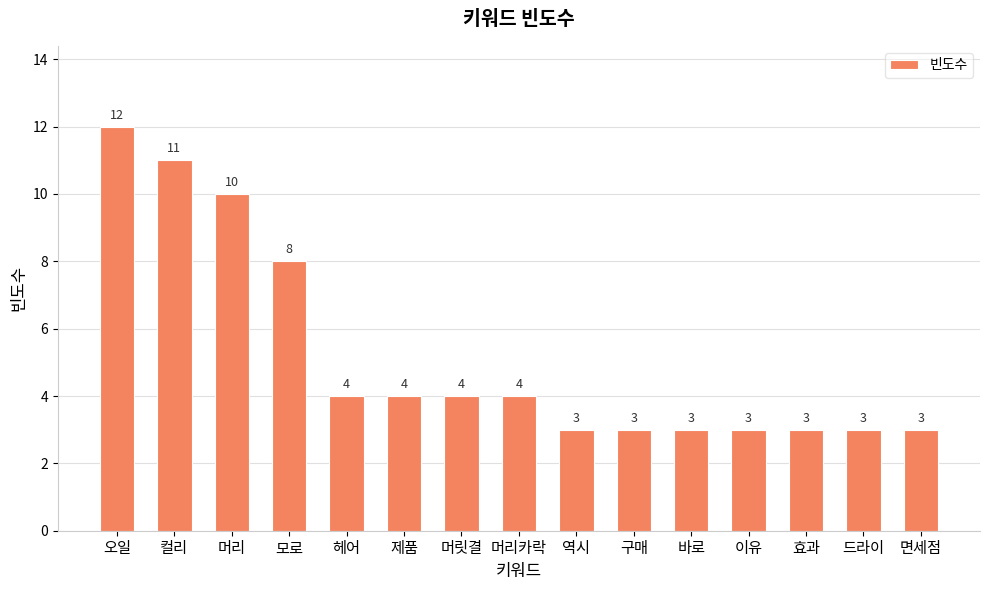

Which has a higher value, 머리 or 모로?

머리